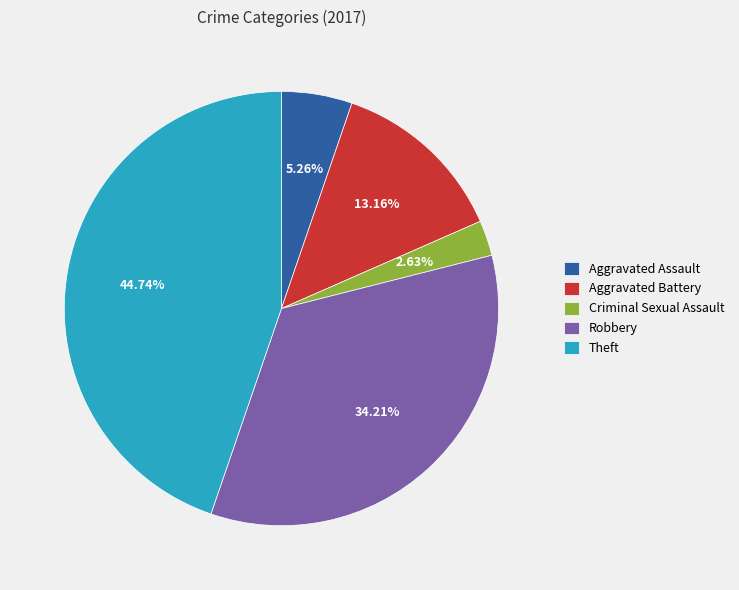

To the nearest percent, what is the difference between the Robbery and Theft slice percentages?

11%